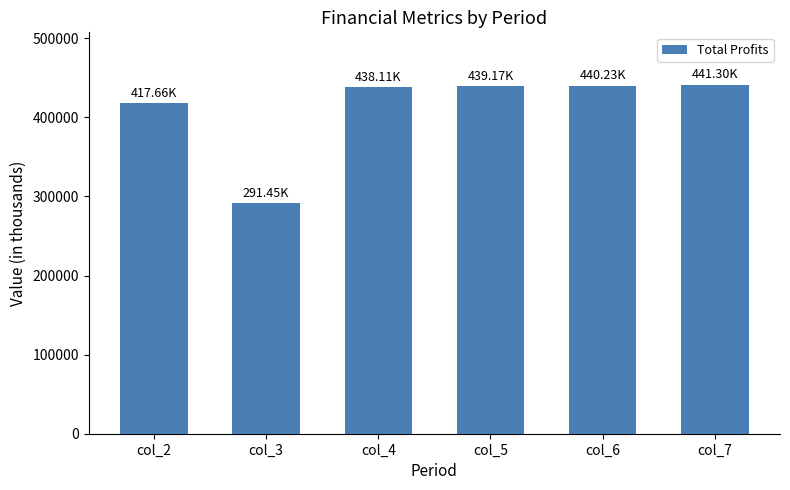

Which has a higher value, col_2 or col_4?

col_4